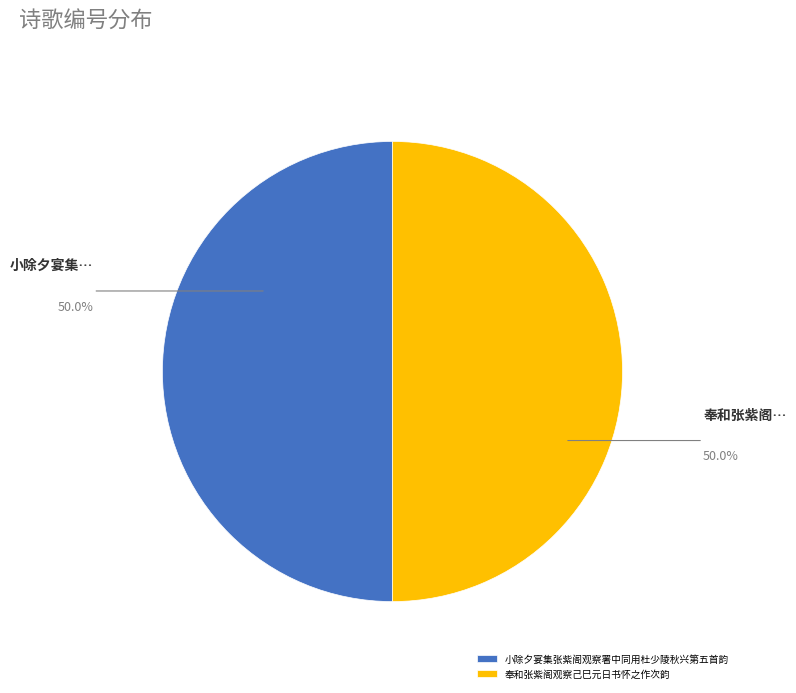

Combined, do 奉和张紫阁观察己巳元日书怀之作次韵 and 小除夕宴集张紫阁观察署中同用杜少陵秋兴第五首韵 account for over 50%?

Yes